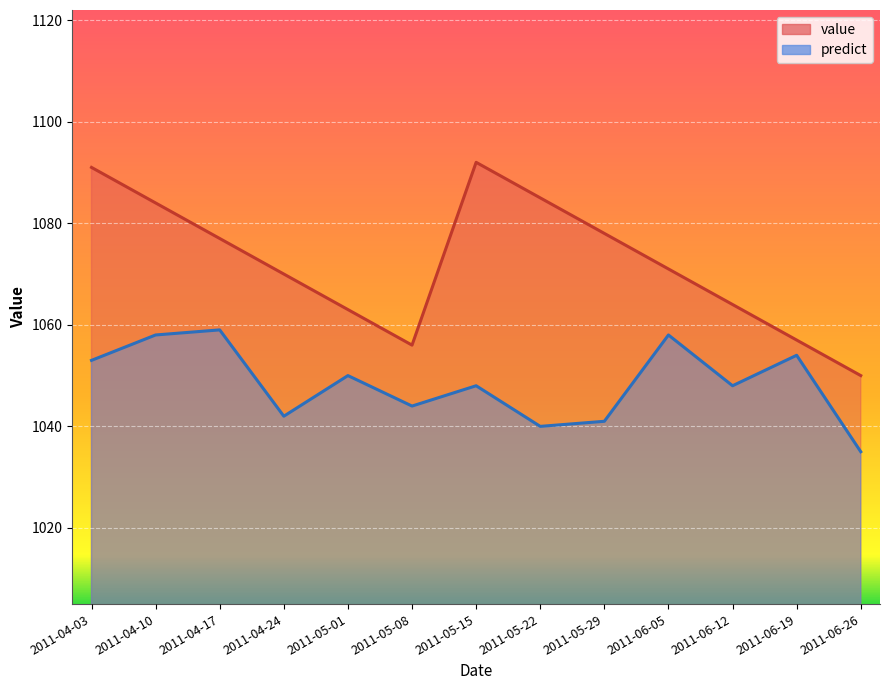

Reading left to right, list all the values displayed in this chart.

value: 2011-04-03=1091	2011-04-10=1084	2011-04-17=1077	2011-04-24=1070	2011-05-01=1063	2011-05-08=1056	2011-05-15=1092	2011-05-22=1085	2011-05-29=1078	2011-06-05=1071	2011-06-12=1064	2011-06-19=1057	2011-06-26=1050
predict: 2011-04-03=1053	2011-04-10=1058	2011-04-17=1059	2011-04-24=1042	2011-05-01=1050	2011-05-08=1044	2011-05-15=1048	2011-05-22=1040	2011-05-29=1041	2011-06-05=1058	2011-06-12=1048	2011-06-19=1054	2011-06-26=1035